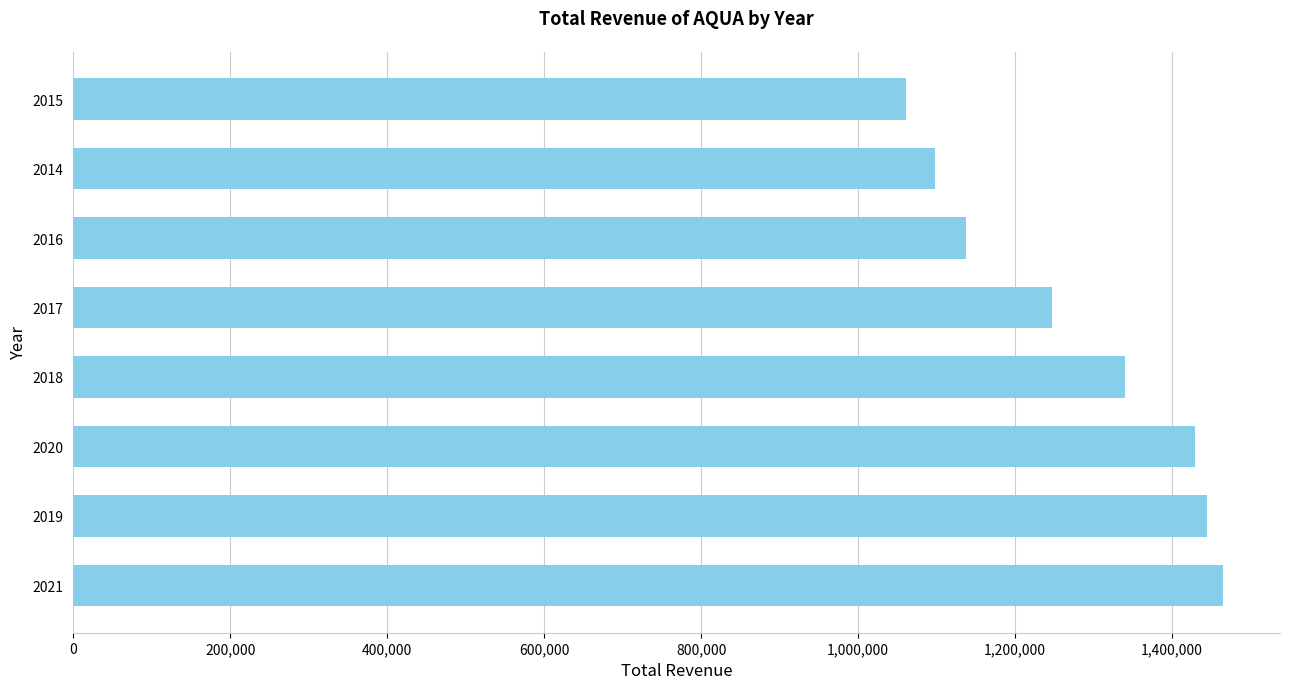

At which label is the value closest to 1262700?

2017